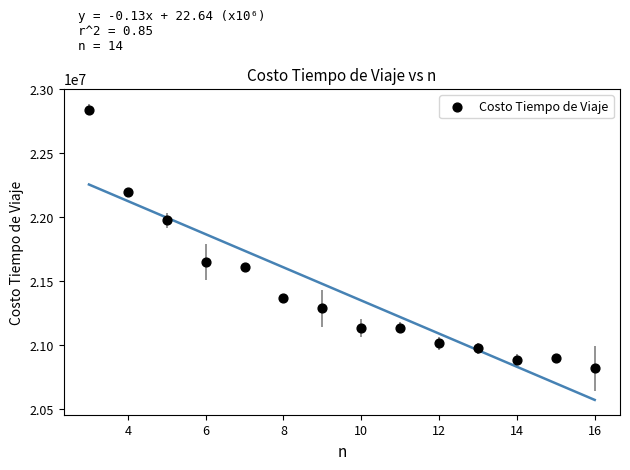

What is the range of Y values (max minus min)?

2020858.6